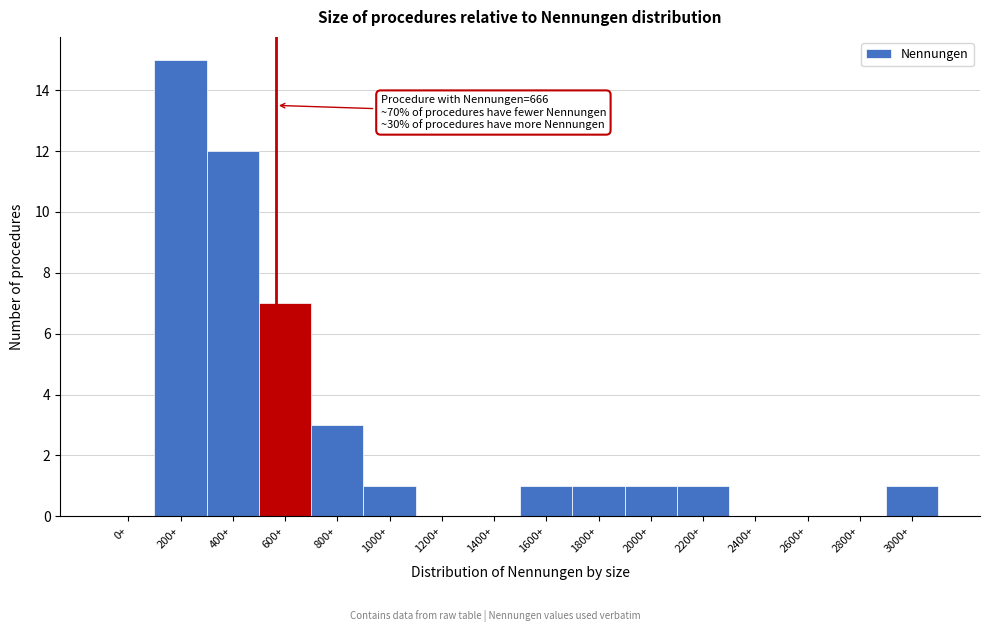

Reading left to right, what are all the values shown in this chart?

0+=0	200+=15	400+=12	600+=7	800+=3	1000+=1	1200+=0	1400+=0	1600+=1	1800+=1	2000+=1	2200+=1	2400+=0	2600+=0	2800+=0	3000+=1